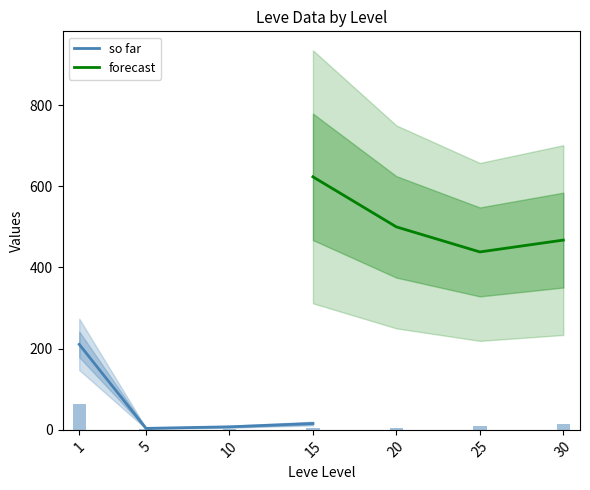

What is the value of the so far bar at the 4th from the left?

15.7